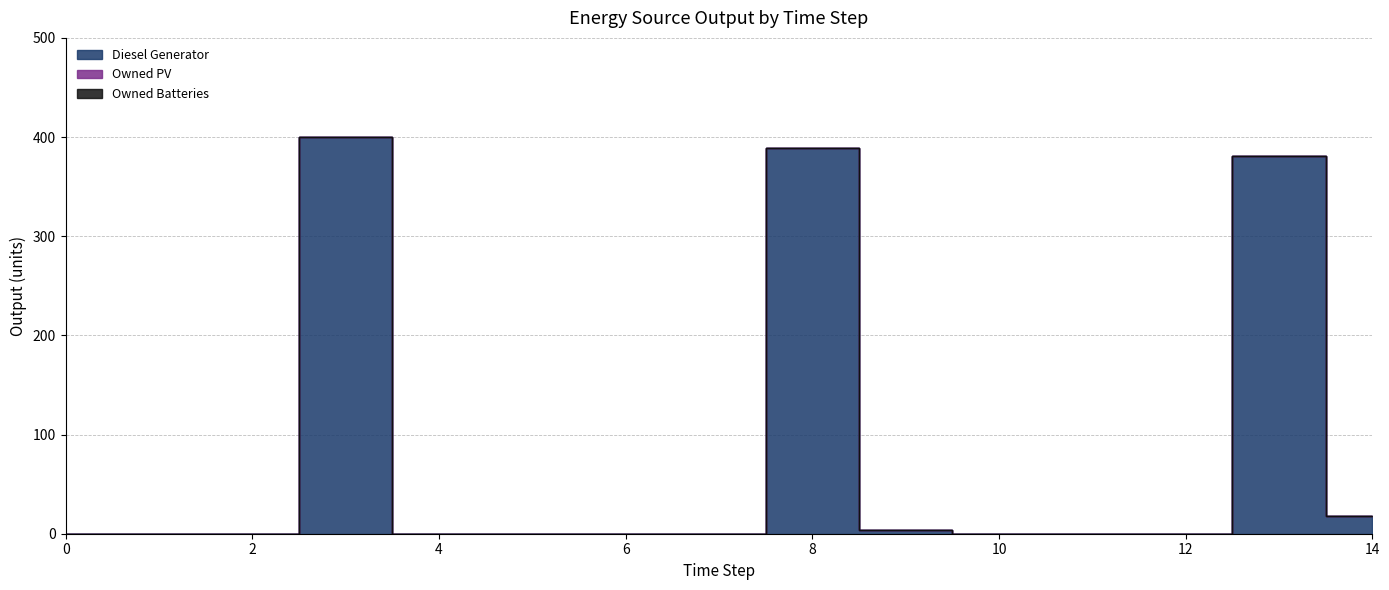

Between 3 and 5, which series saw the biggest shift?

Diesel Generator